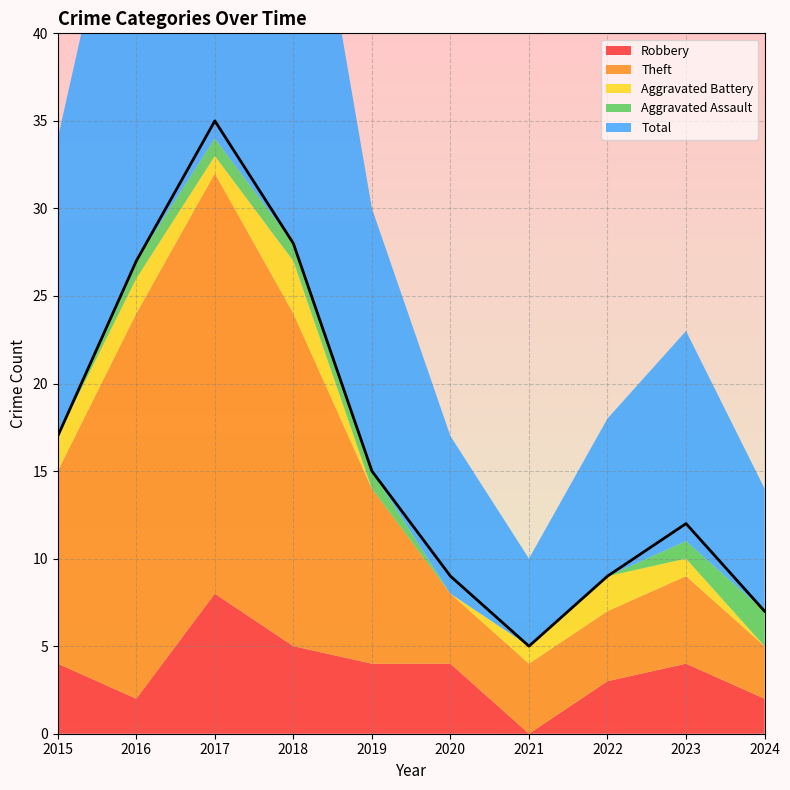

How many lines are shown in the chart?

5